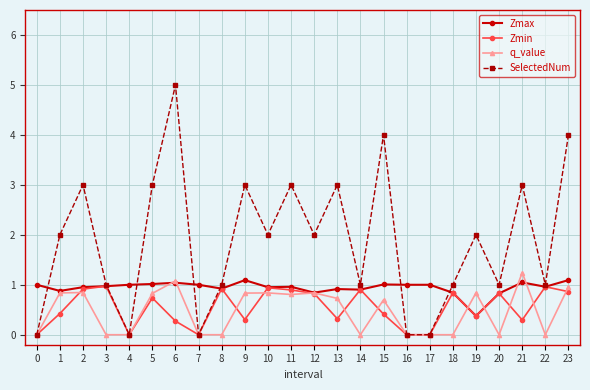

Is the value of Zmin at 1 greater than the value of q_value at 12?

No